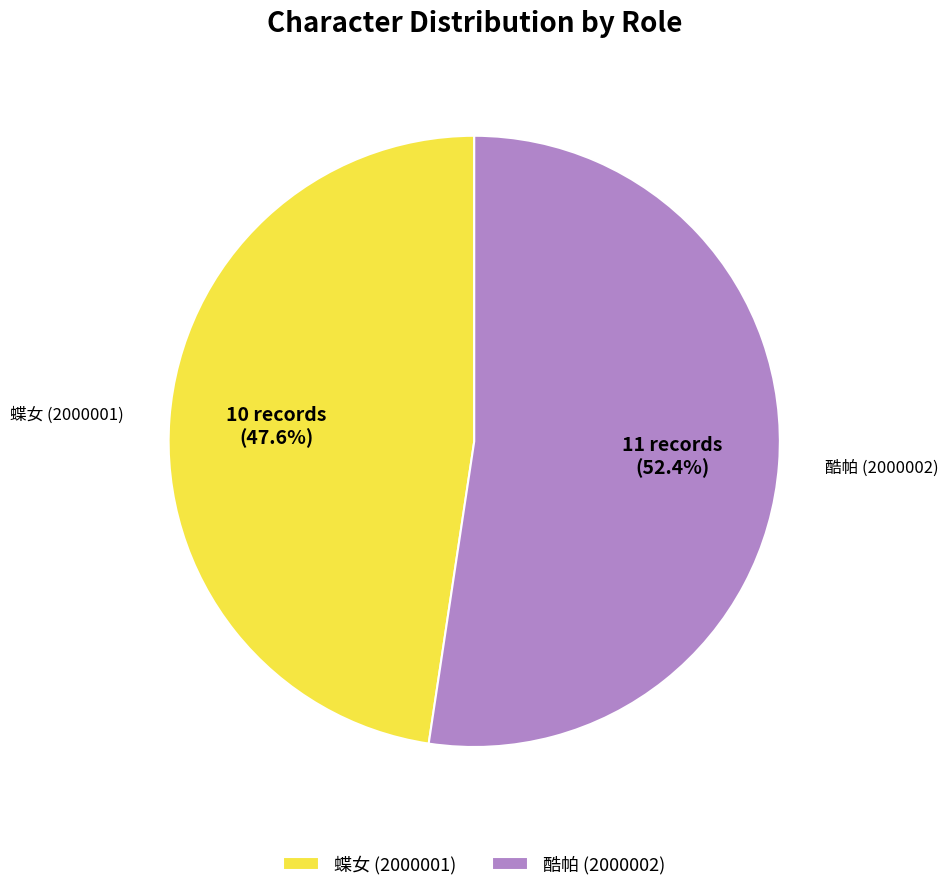

To the nearest percent, what is the average slice percentage?

50%